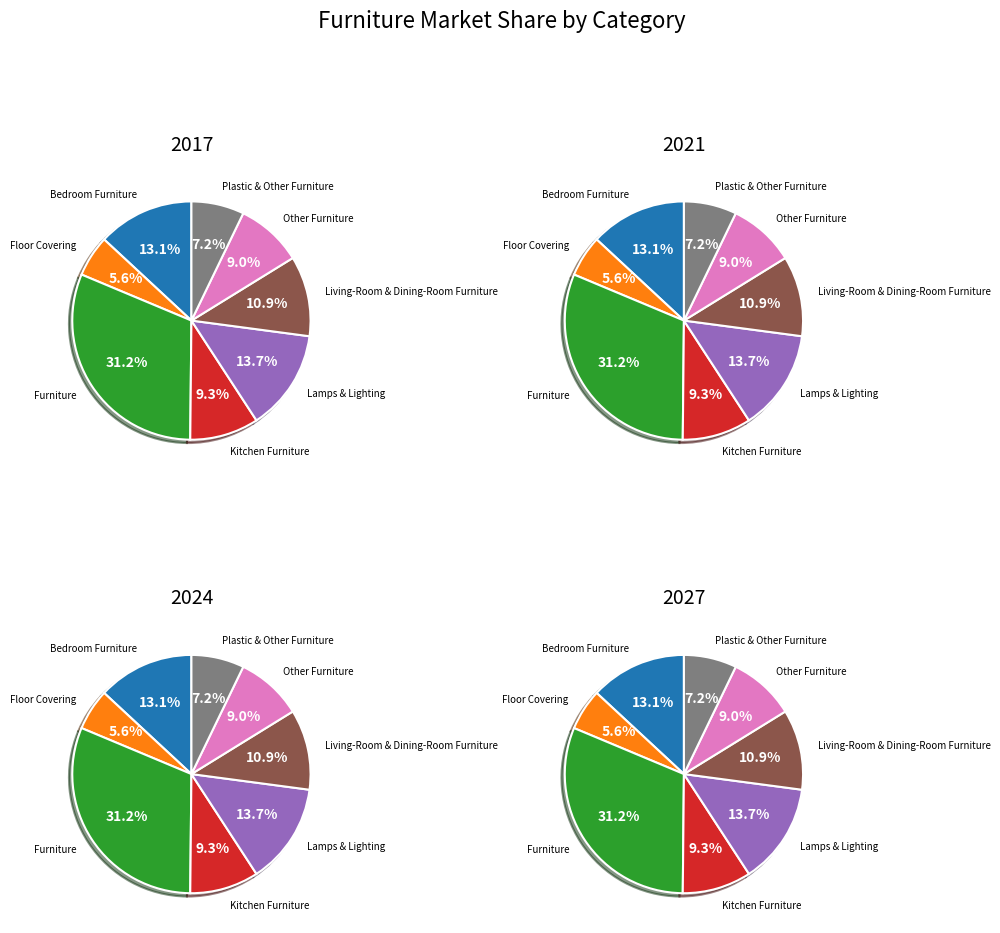

How many segments does this pie chart have?

8